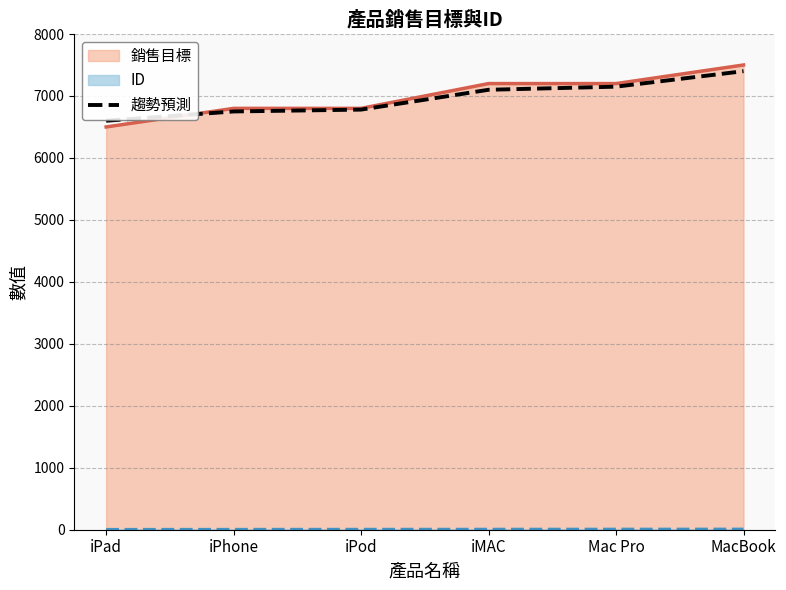

Reading left to right, what are all the values shown in this chart?

iPad=6600	iPhone=6750	iPod=6780	iMAC=7100	Mac Pro=7150	MacBook=7400